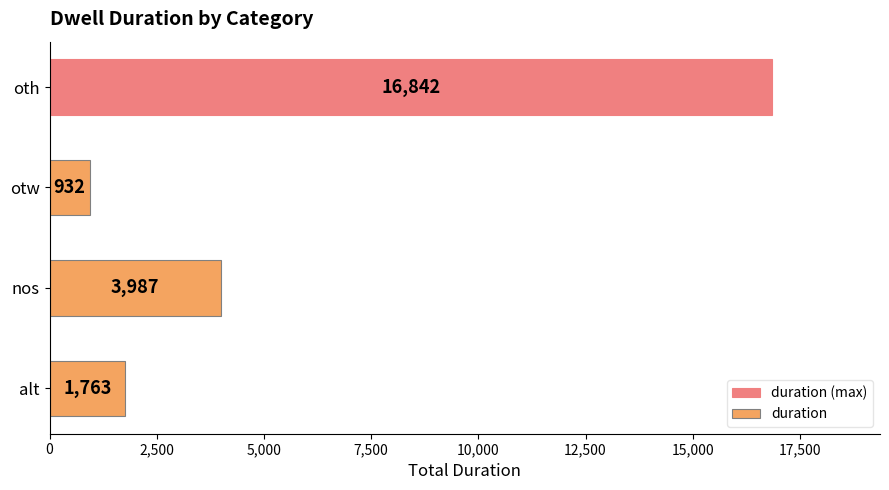

What is the maximum value shown in the chart?

16842